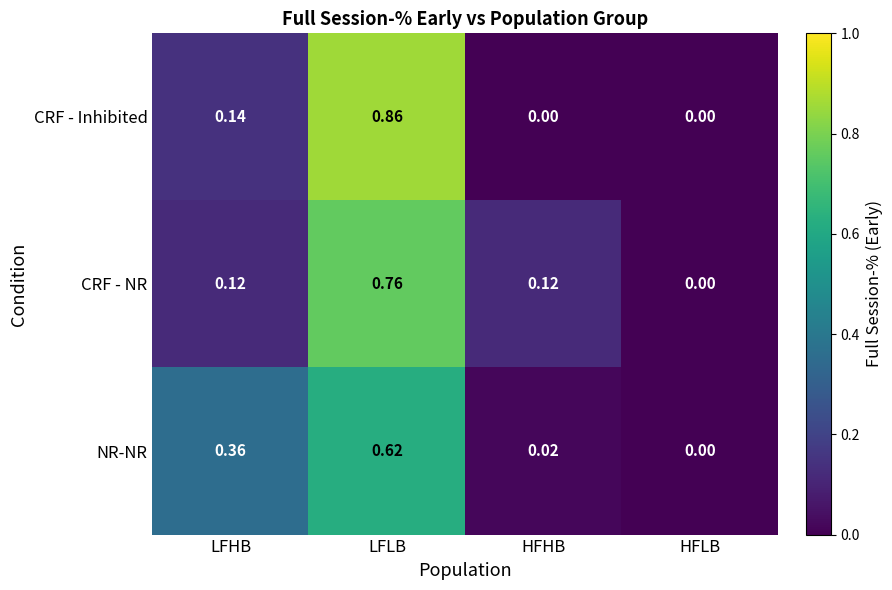

At which category is the sum across all series the highest?

LFLB